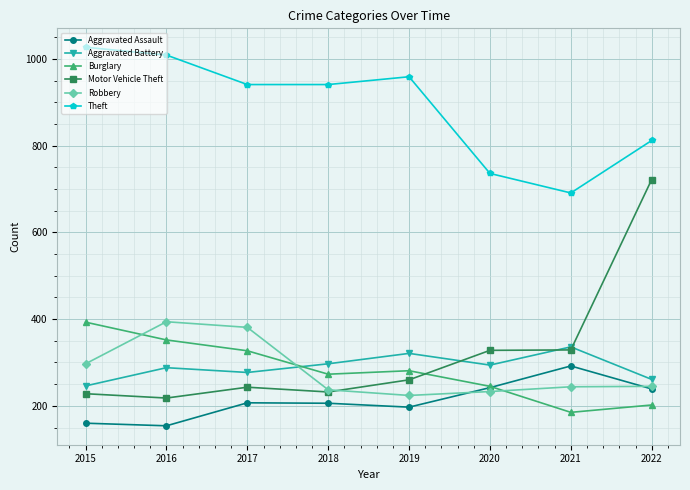

True or false: Aggravated Assault and Motor Vehicle Theft cross at least once.

False